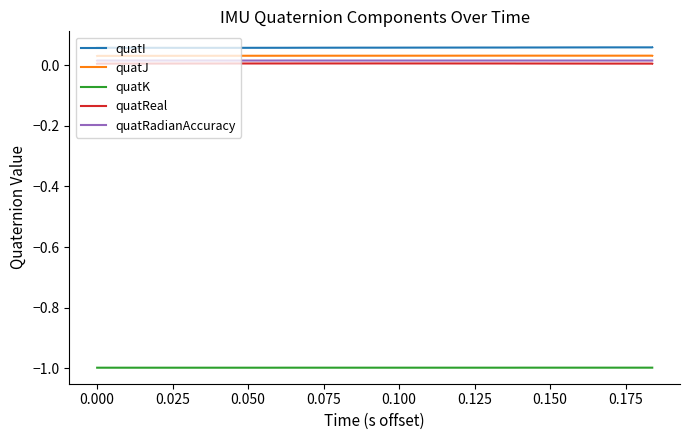

True or false: quatJ and quatI cross at least once.

False